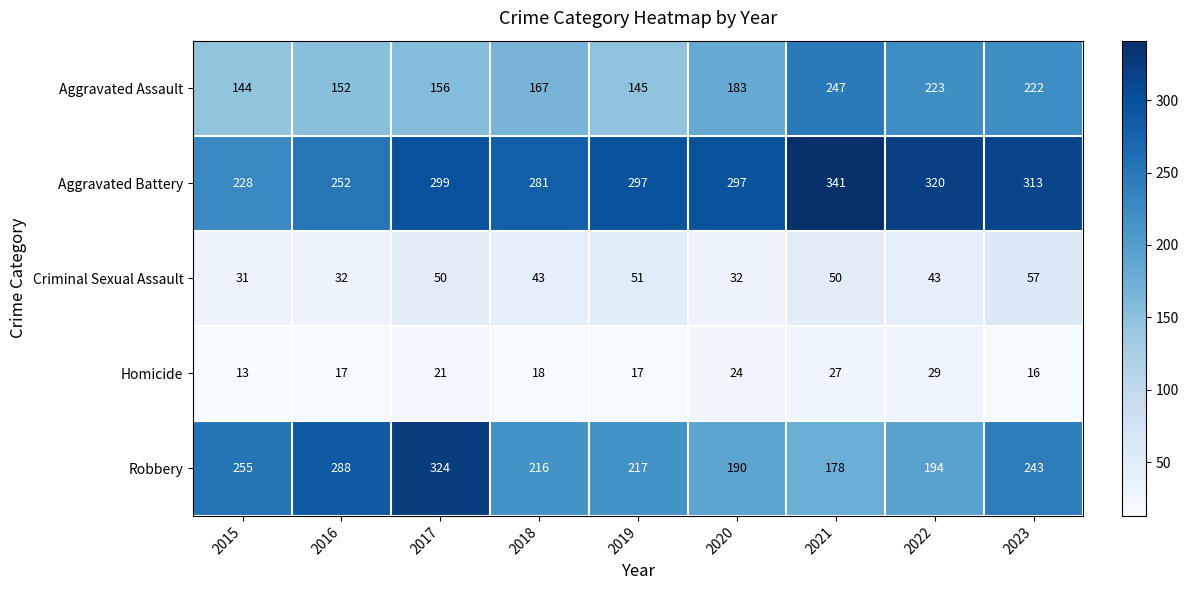

At how many categories does at least one series exceed 40?

9